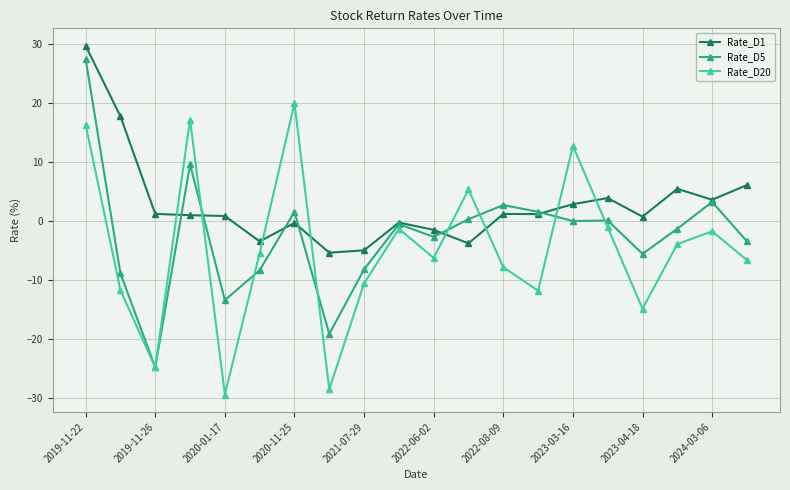

How many lines are shown in the chart?

3